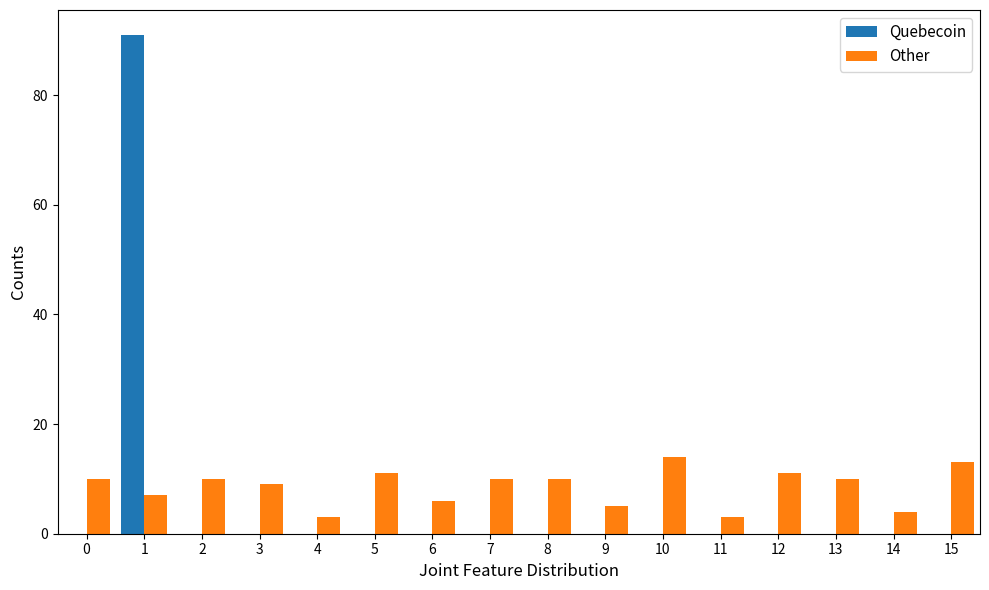

Reading left to right, list all the values displayed in this chart.

Quebecoin: 0=0	1=91	2=0	3=0	4=0	5=0	6=0	7=0	8=0	9=0	10=0	11=0	12=0	13=0	14=0	15=0
Other: 0=10	1=7	2=10	3=9	4=3	5=11	6=6	7=10	8=10	9=5	10=14	11=3	12=11	13=10	14=4	15=13